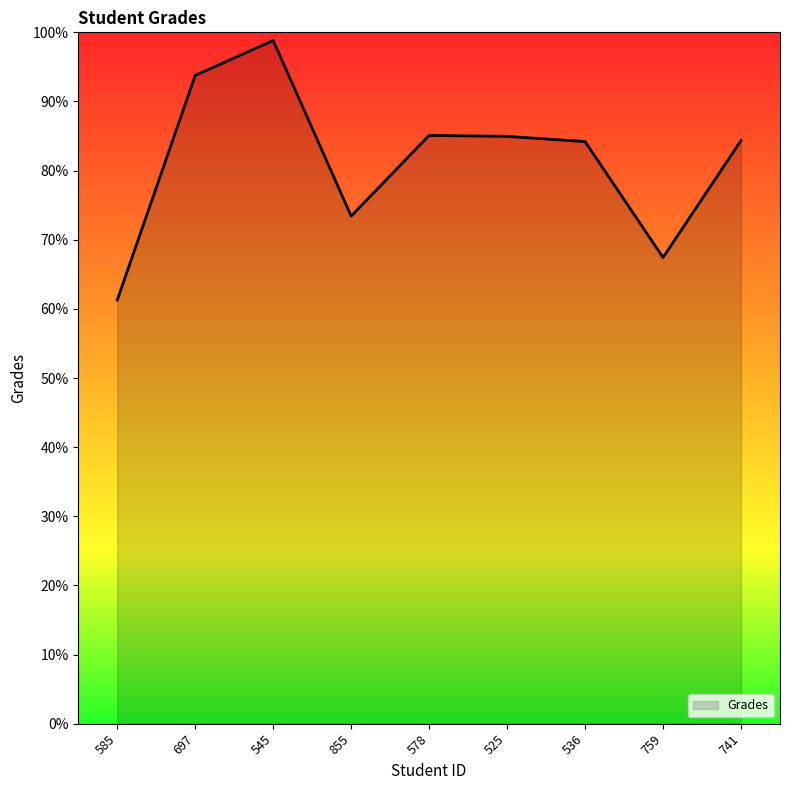

What is the difference between the maximum and minimum values?

37.5